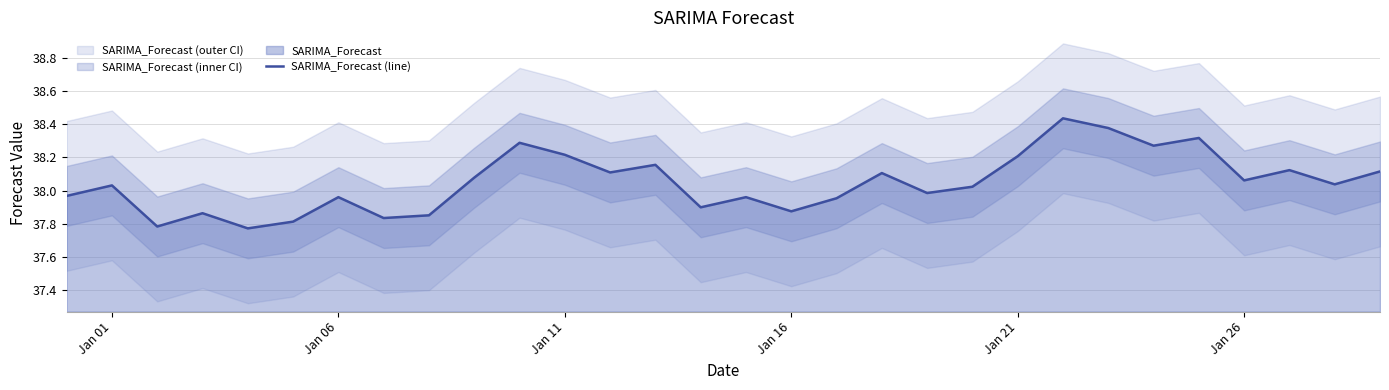

The chart shows a value of 21.9 at Jan 11. True or false?

False